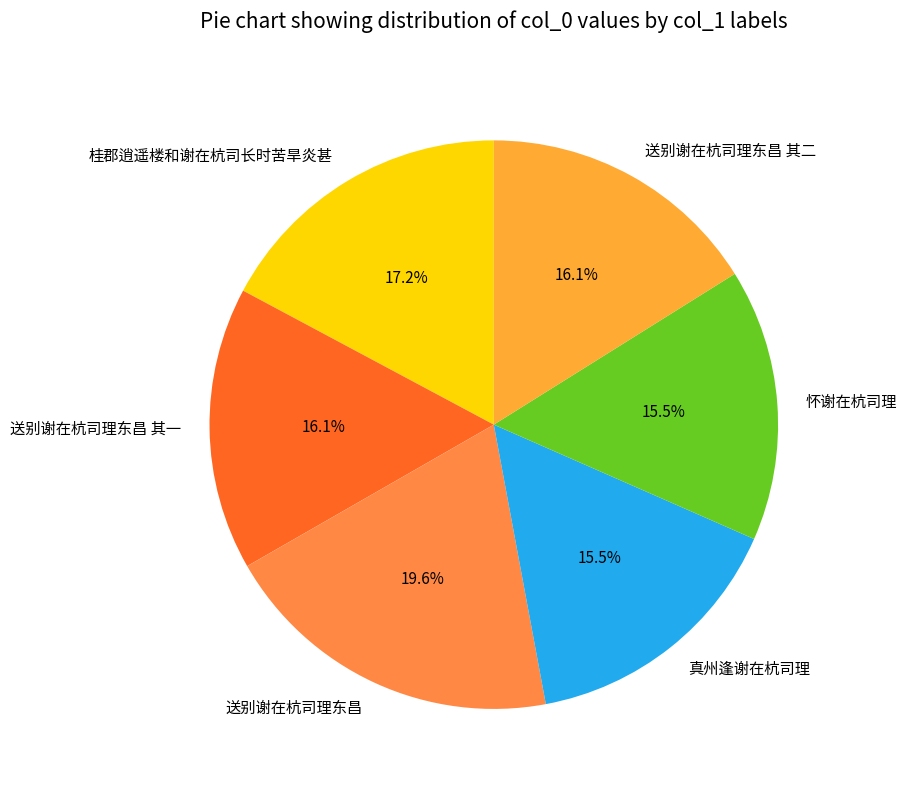

Which slice is the largest?

送别谢在杭司理东昌